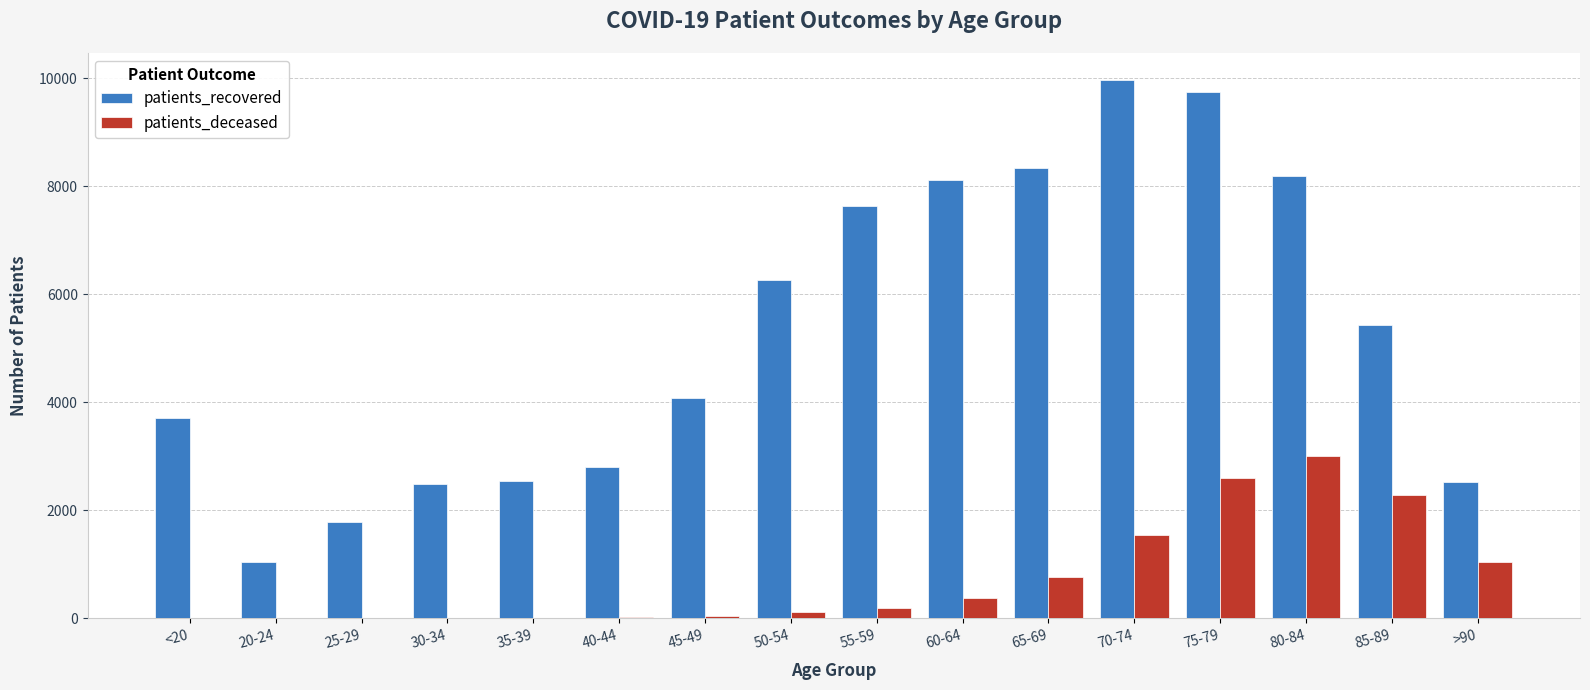

What is the average value of the patients_recovered series?

5293